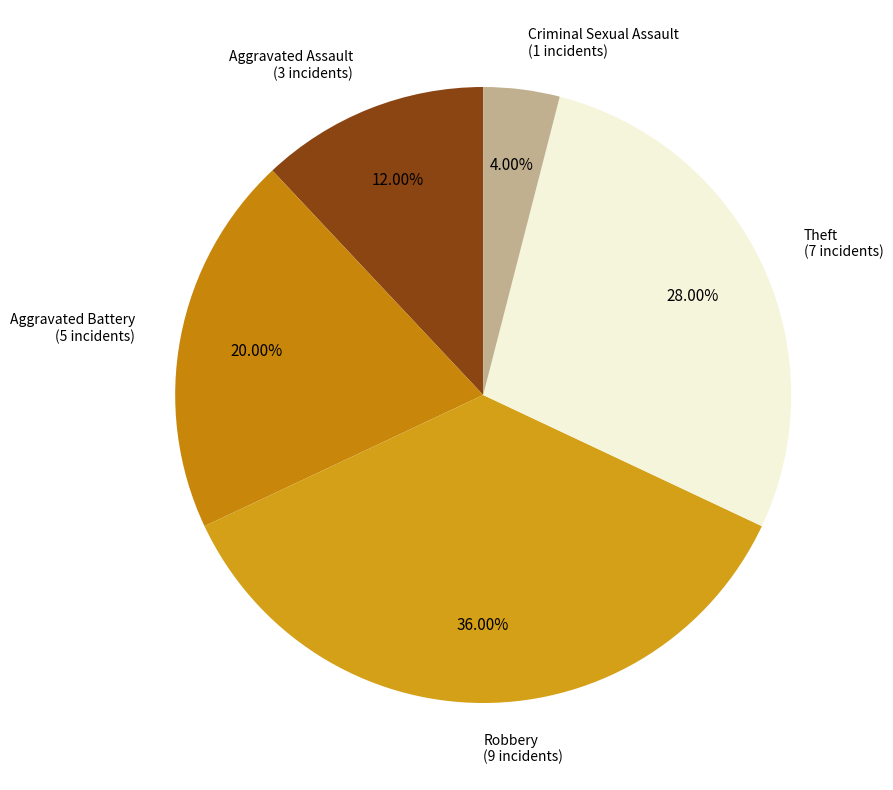

Which slice is the smallest?

Criminal Sexual Assault